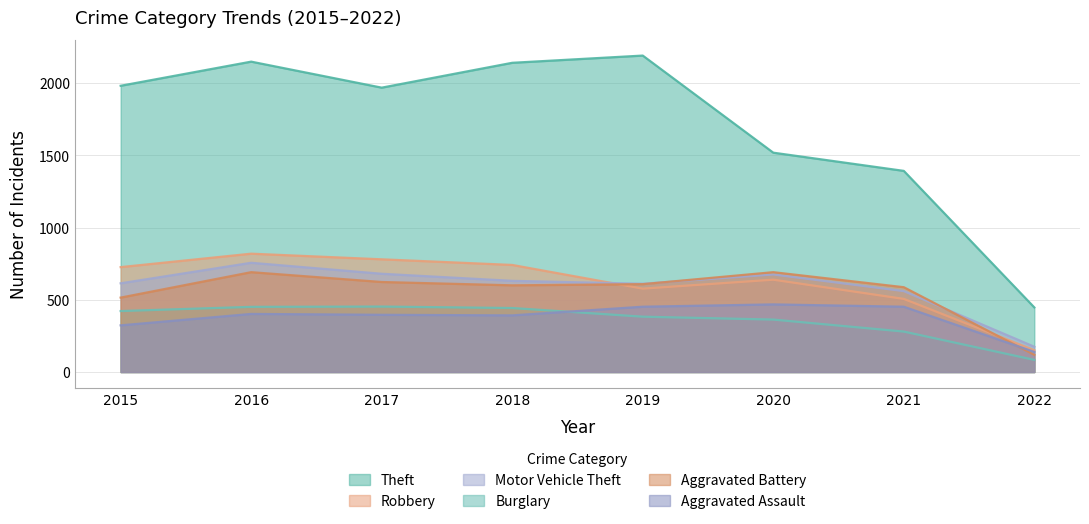

At which category is the sum across all series the highest?

2016